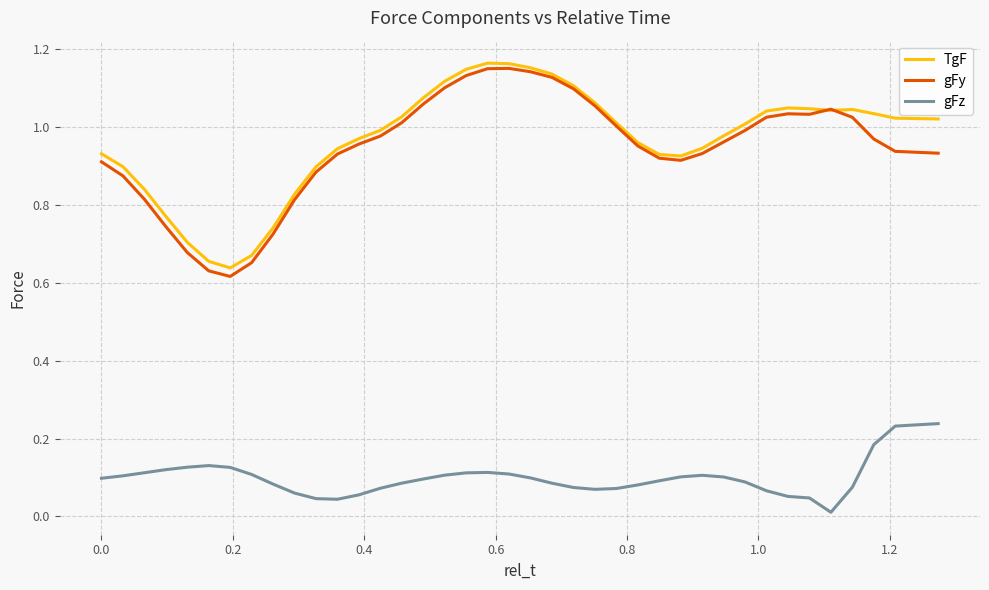

Which series has the widest spread of values?

gFy